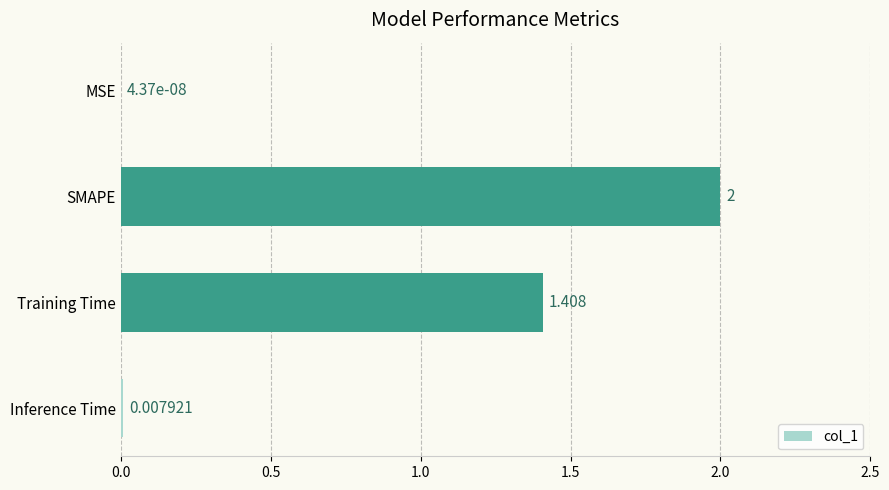

At which category does the chart reach its peak across all series?

SMAPE